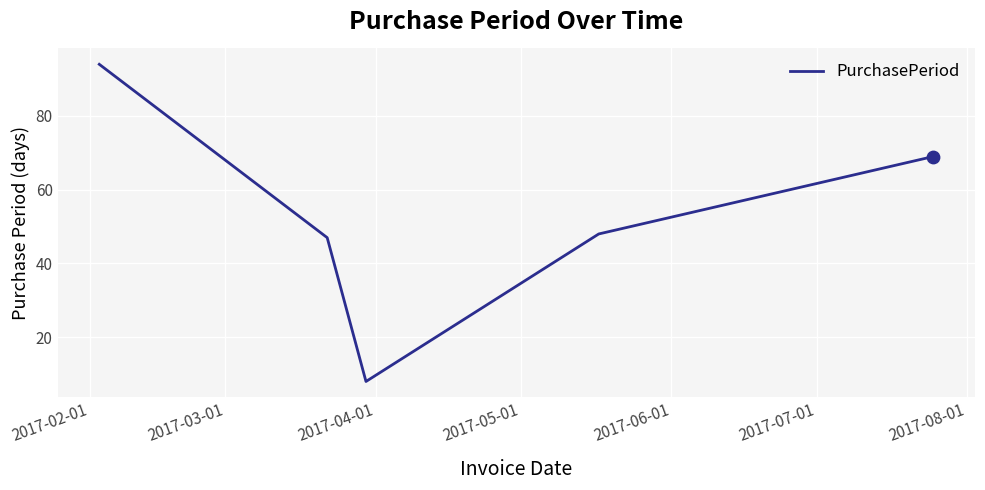

What is the minimum value shown in the chart?

8